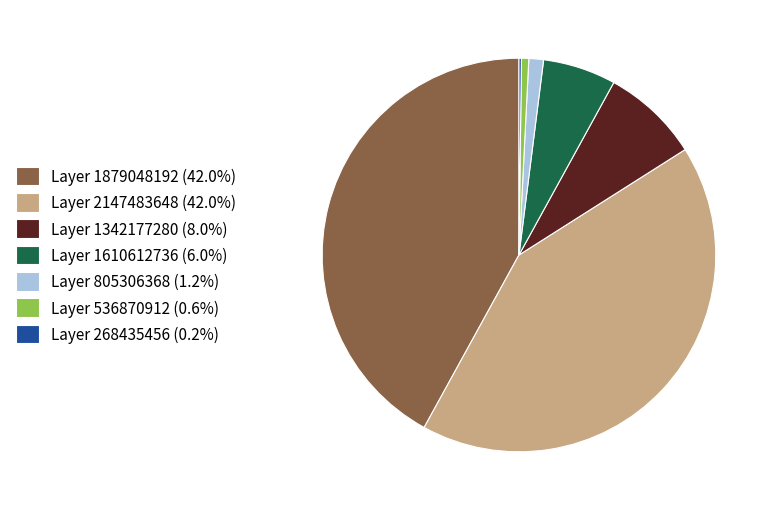

Do Layer 1879048192 (42.0%) and Layer 805306368 (1.2%) together represent more than half of the pie?

No